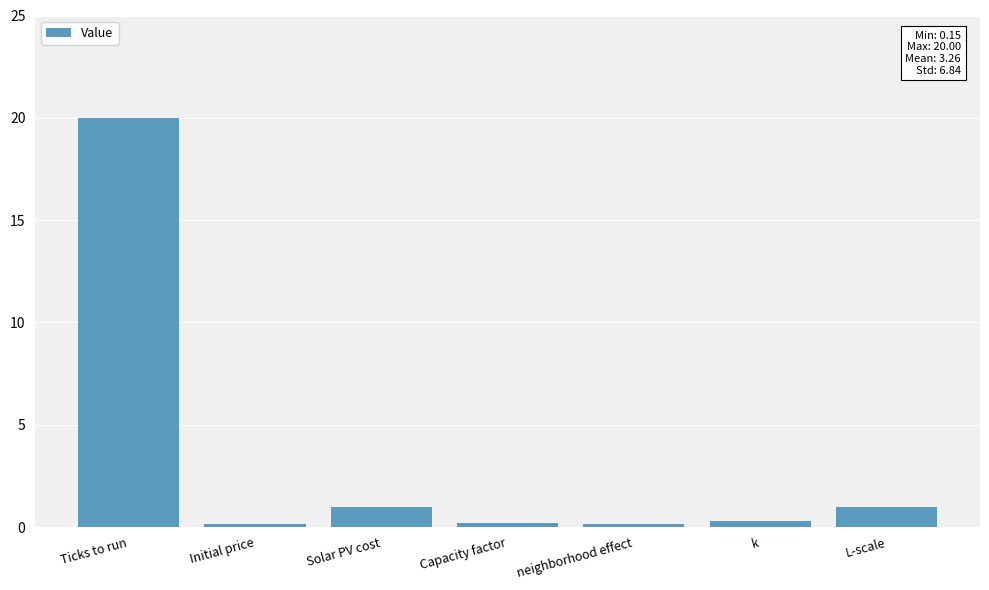

Which has a higher value, Solar PV cost or neighborhood effect?

Solar PV cost